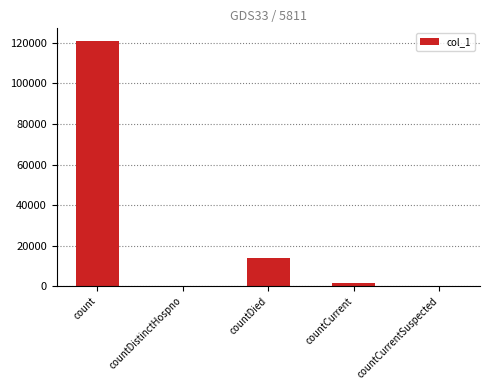

True or false: the data shows 199833 at count.

False